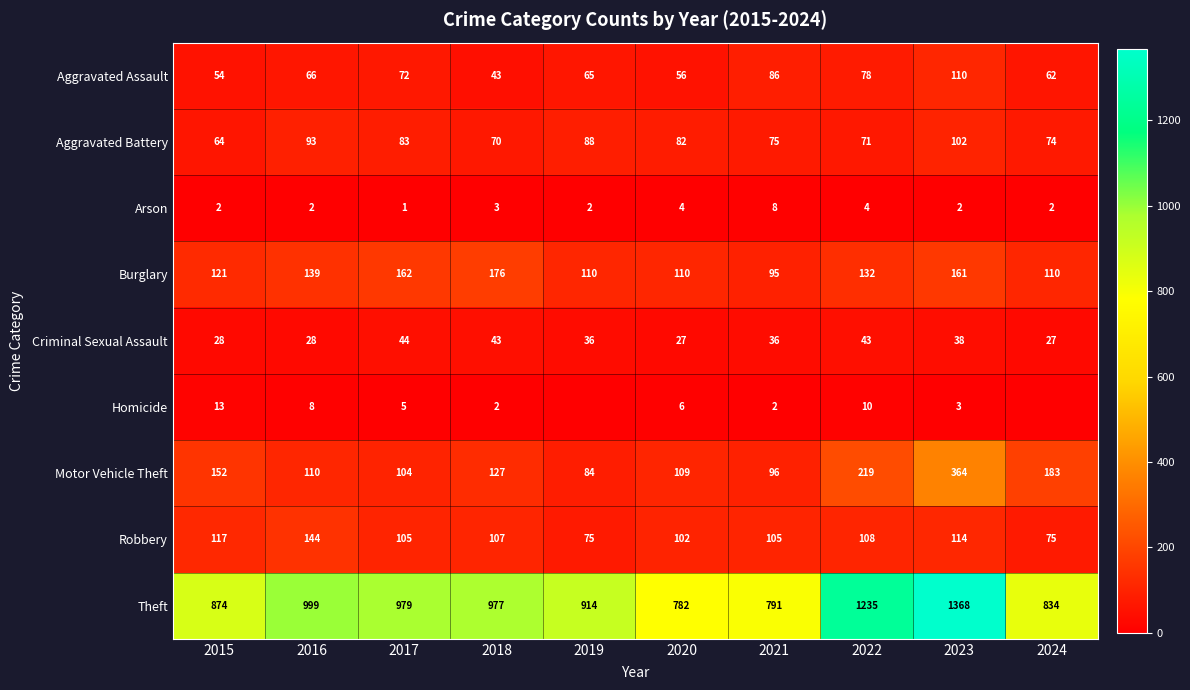

What is the difference between the maximum and minimum values in the Burglary series?

81